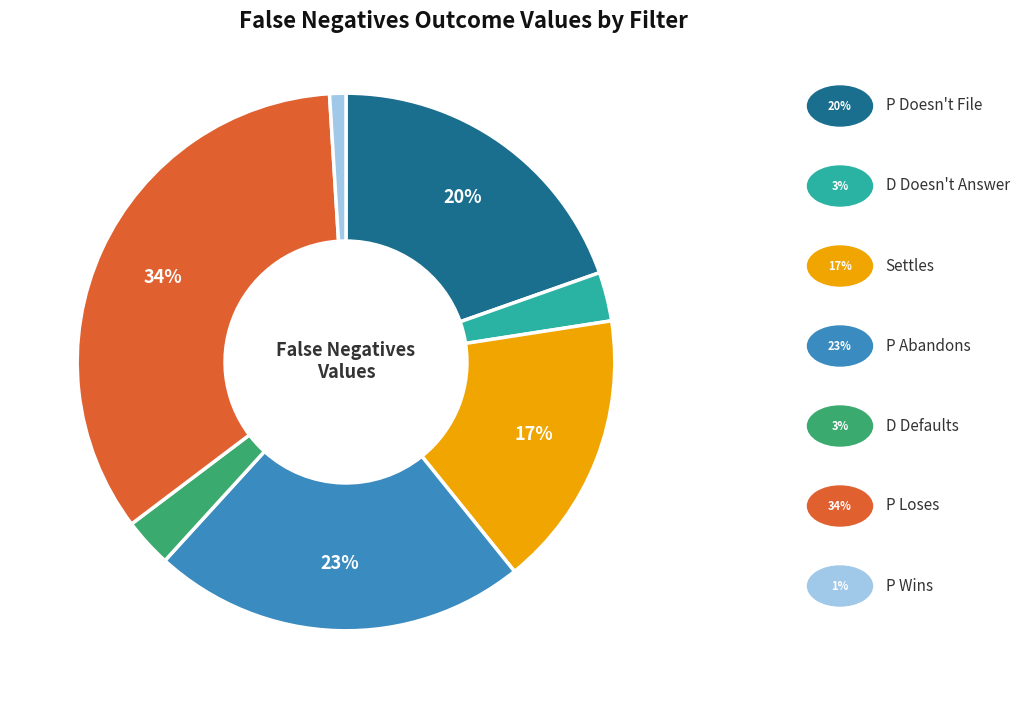

To the nearest percent, what is the average slice percentage?

14%